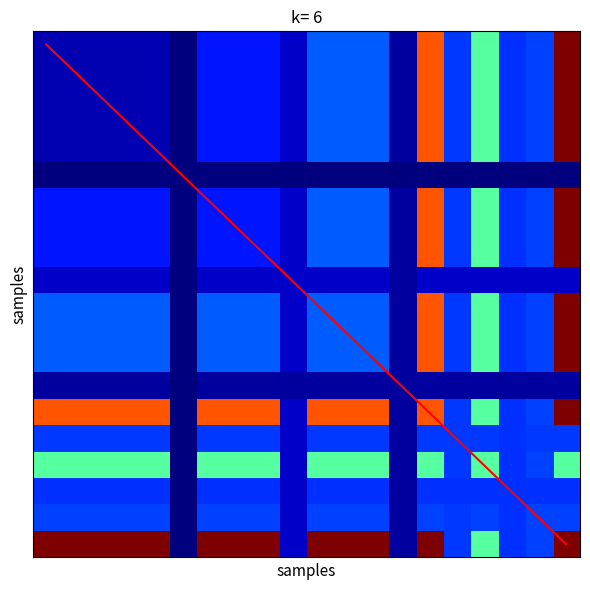

At which category is the sum across all series the highest?

19